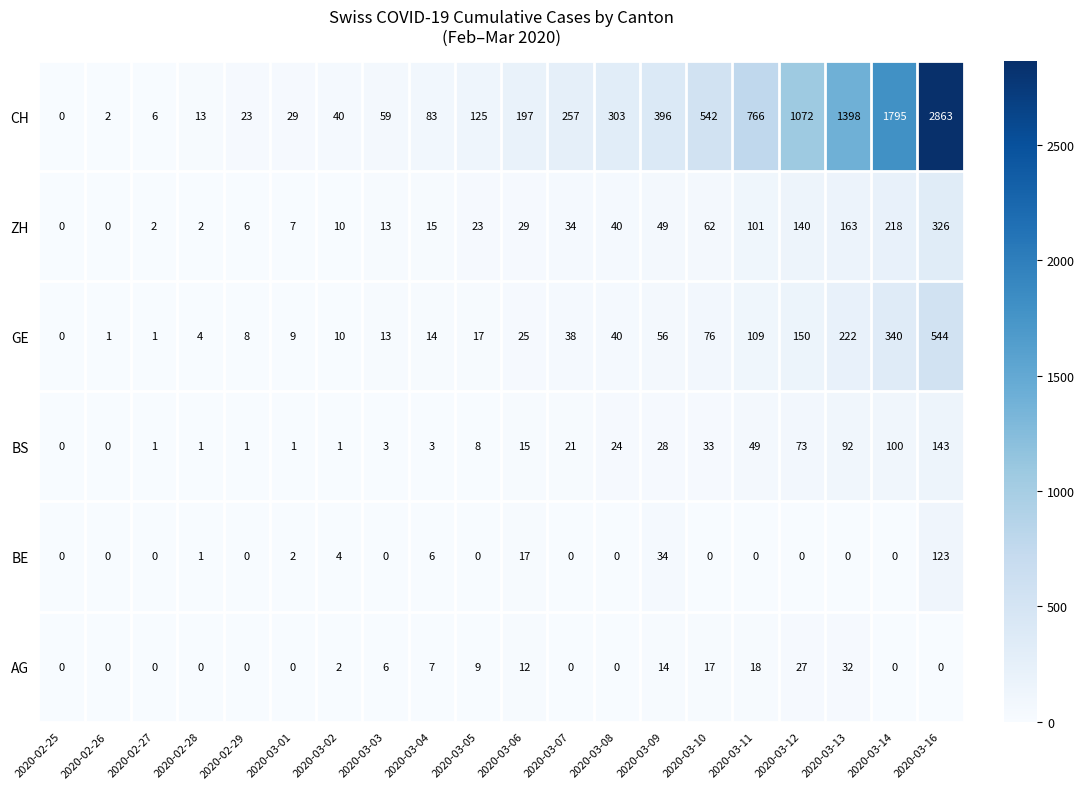

What is the sum of the CH values at 2020-03-05 and 2020-03-03?

184